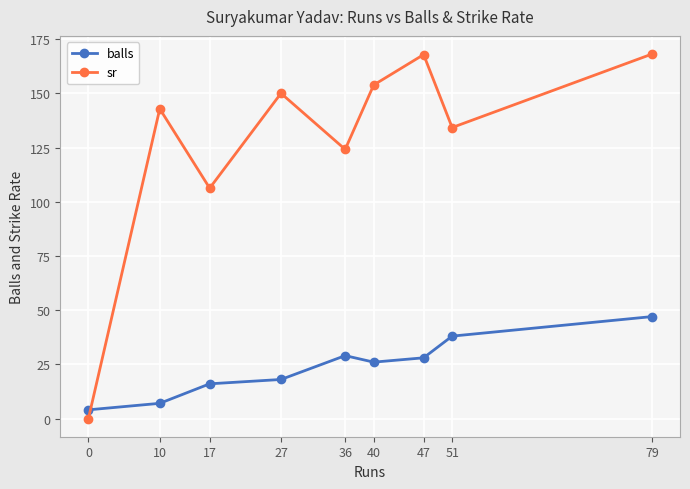

Which series has the largest total across all categories?

sr